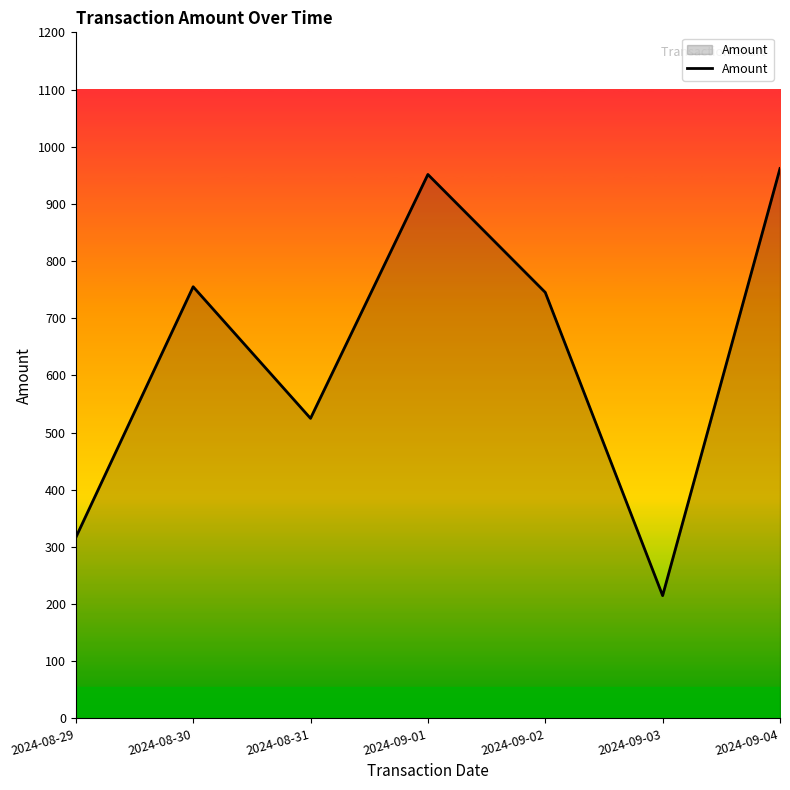

Which has a higher value, 2024-09-03 or 2024-08-29?

2024-08-29